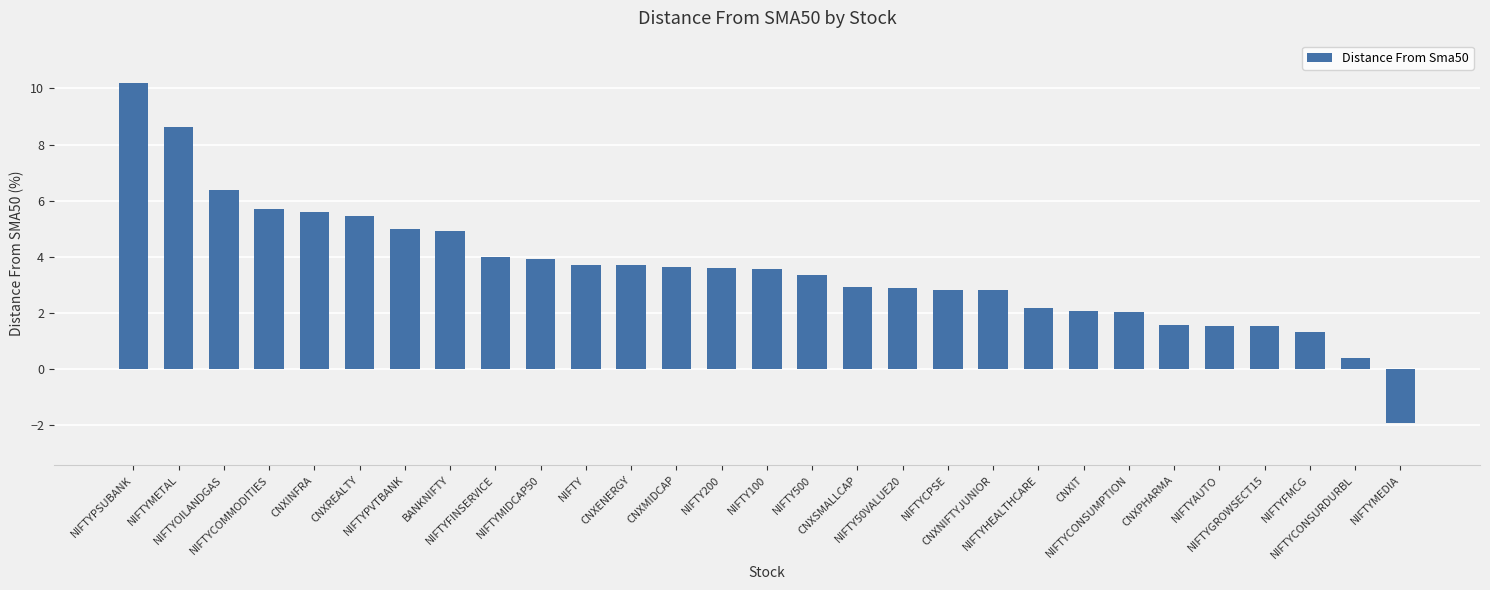

What is the difference between the second highest and second lowest values?

8.2